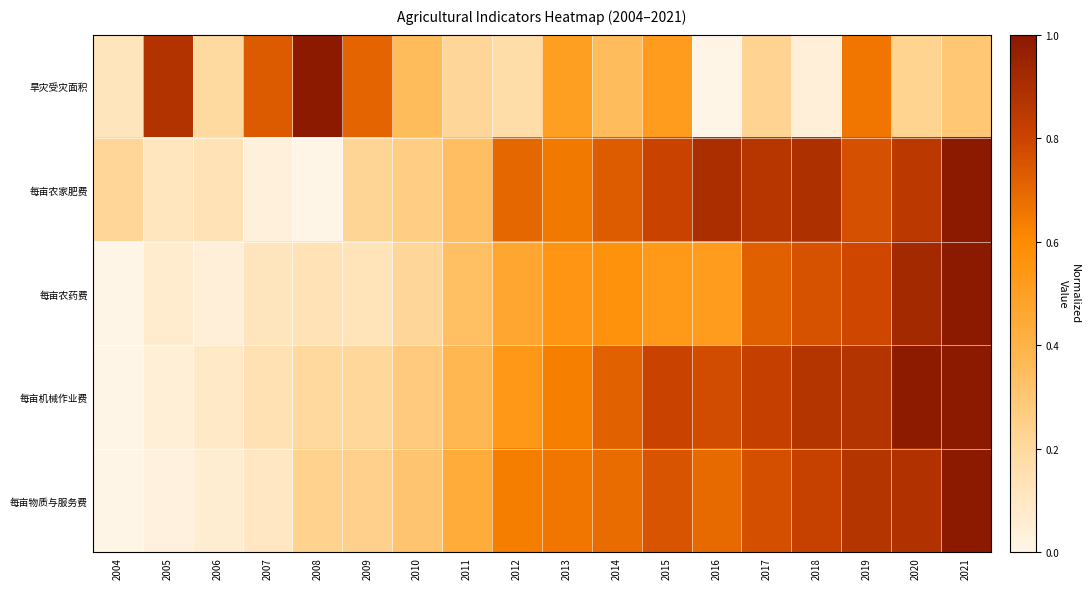

Reading left to right, what are all the values shown in this chart?

旱灾受灾面积: 2004=0.1	2005=0.9	2006=0.2	2007=0.7	2008=1.0	2009=0.7	2010=0.4	2011=0.2	2012=0.2	2013=0.5	2014=0.4	2015=0.5	2016=0.0	2017=0.2	2018=0.0	2019=0.7	2020=0.2	2021=0.3
每亩农家肥费: 2004=0.2	2005=0.1	2006=0.1	2007=0.0	2008=0.0	2009=0.2	2010=0.3	2011=0.3	2012=0.7	2013=0.6	2014=0.7	2015=0.8	2016=0.9	2017=0.9	2018=0.9	2019=0.8	2020=0.9	2021=1.0
每亩农药费: 2004=0.0	2005=0.1	2006=0.0	2007=0.1	2008=0.1	2009=0.1	2010=0.2	2011=0.3	2012=0.5	2013=0.5	2014=0.6	2015=0.5	2016=0.5	2017=0.7	2018=0.8	2019=0.8	2020=0.9	2021=1.0
每亩机械作业费: 2004=0.0	2005=0.0	2006=0.1	2007=0.1	2008=0.2	2009=0.2	2010=0.3	2011=0.4	2012=0.5	2013=0.6	2014=0.7	2015=0.8	2016=0.8	2017=0.8	2018=0.9	2019=0.9	2020=1.0	2021=1.0
每亩物质与服务费: 2004=0.0	2005=0.0	2006=0.1	2007=0.1	2008=0.2	2009=0.2	2010=0.3	2011=0.4	2012=0.6	2013=0.7	2014=0.7	2015=0.8	2016=0.7	2017=0.8	2018=0.8	2019=0.9	2020=0.9	2021=1.0